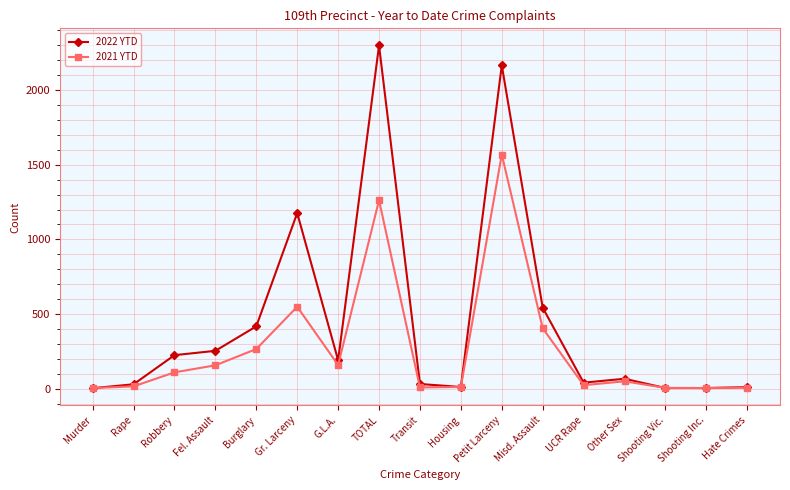

Rank the series by their maximum value, from highest to lowest.

2022 YTD, 2021 YTD